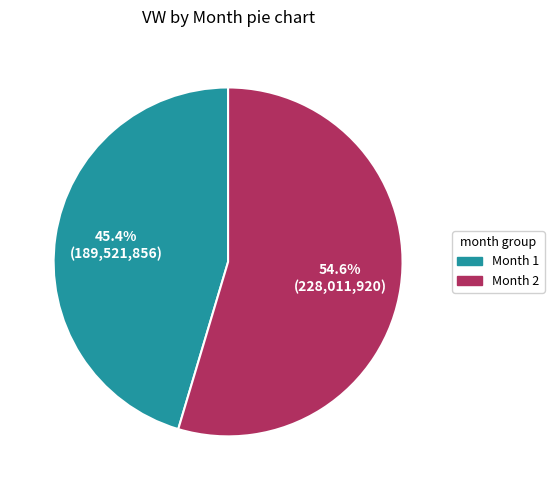

Rank the categories by value from lowest to highest.

Month 1, Month 2